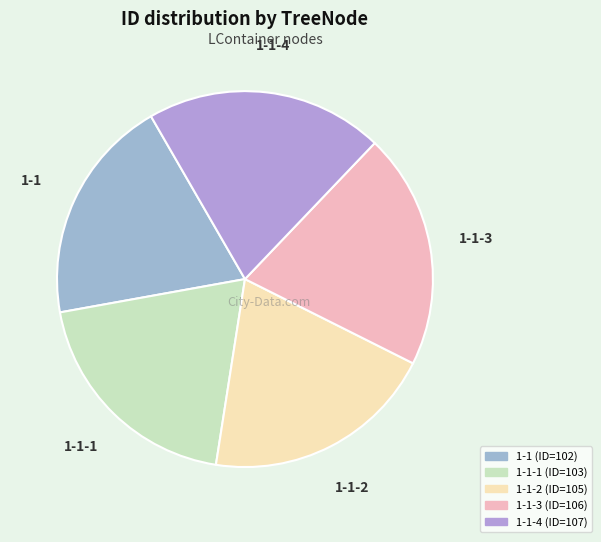

Rank the categories by value from highest to lowest.

1-1-4, 1-1-3, 1-1-2, 1-1-1, 1-1